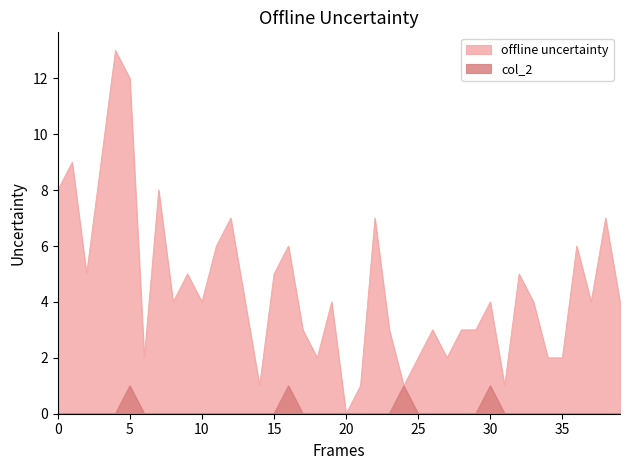

What is the approximate value of offline uncertainty at 30?

4